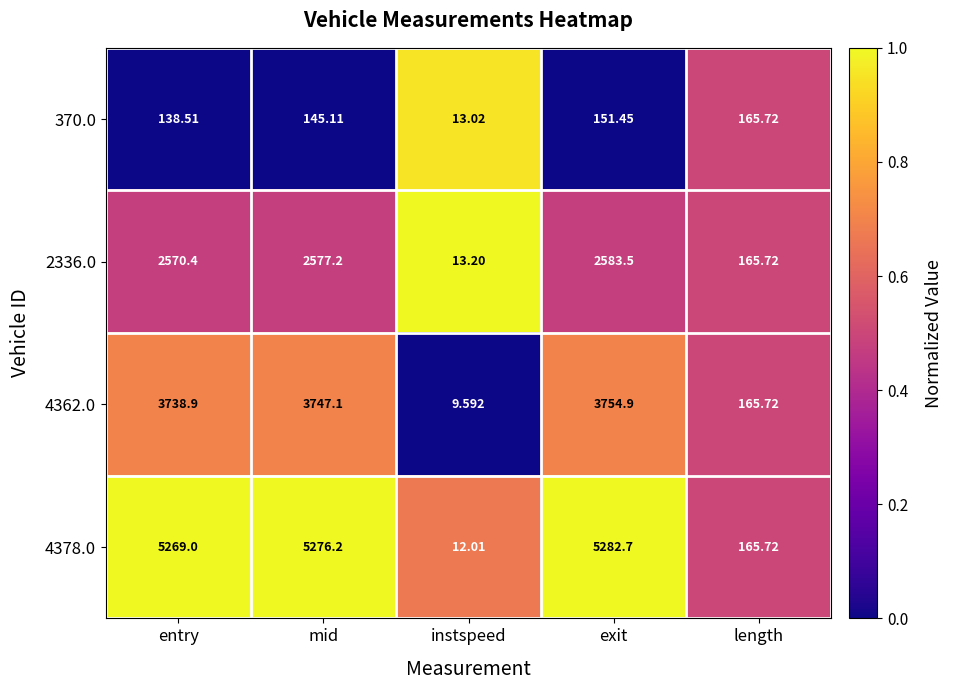

At which label does 4378.0 reach its minimum?

instspeed